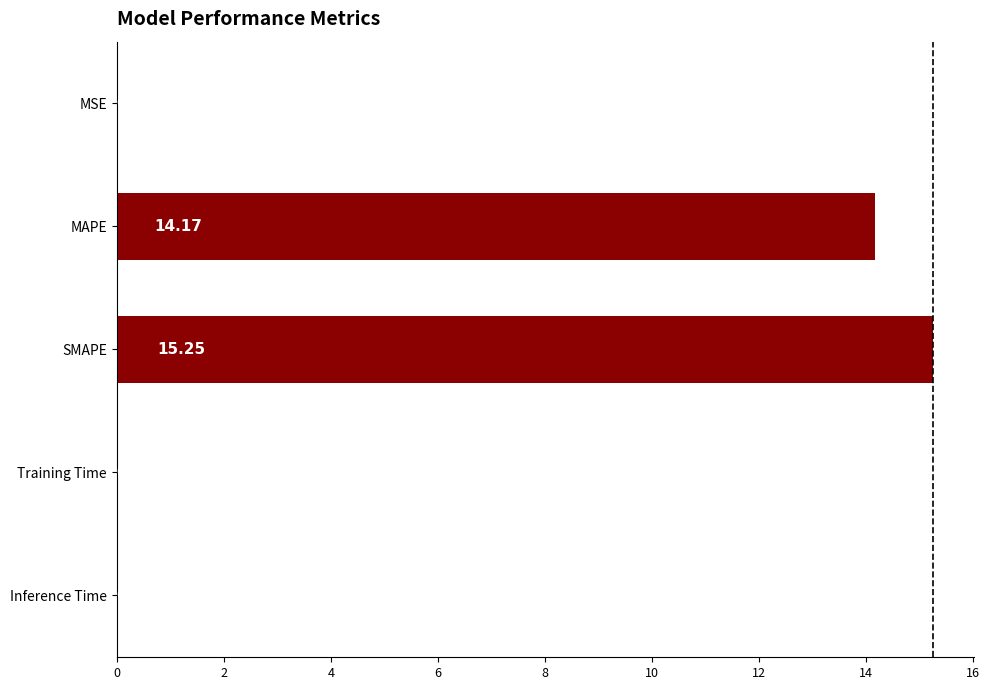

What is the sum of the values at MAPE and SMAPE?

29.4